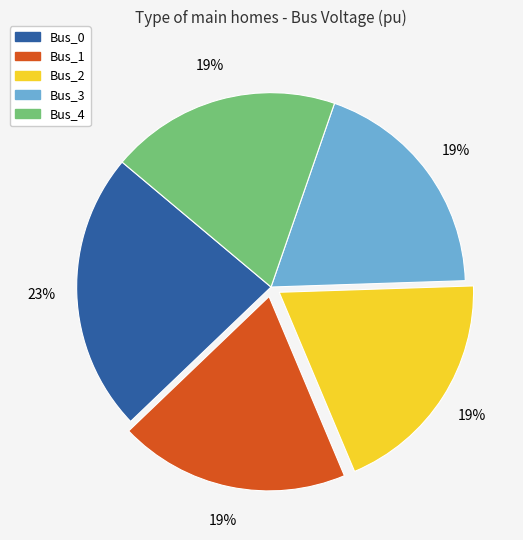

How many segments does this pie chart have?

5